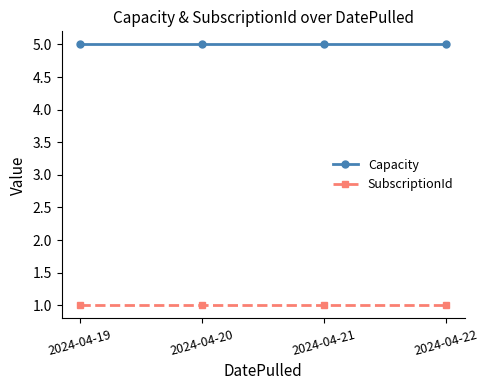

Reading left to right, transcribe all the data shown in this chart.

Capacity: 2024-04-19=5	2024-04-20=5	2024-04-21=5	2024-04-22=5
SubscriptionId: 2024-04-19=1	2024-04-20=1	2024-04-21=1	2024-04-22=1